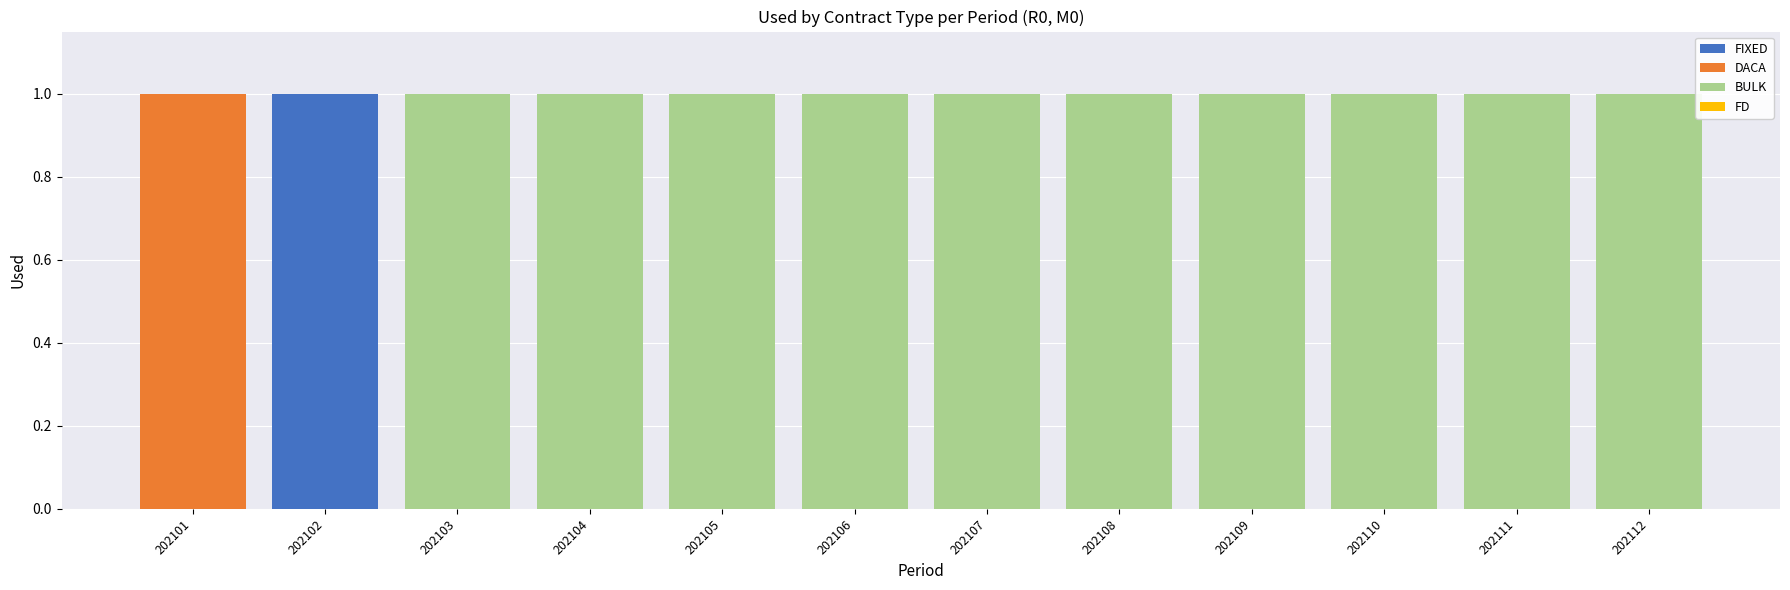

The value of FIXED at 202102 is 2. True or false?

False